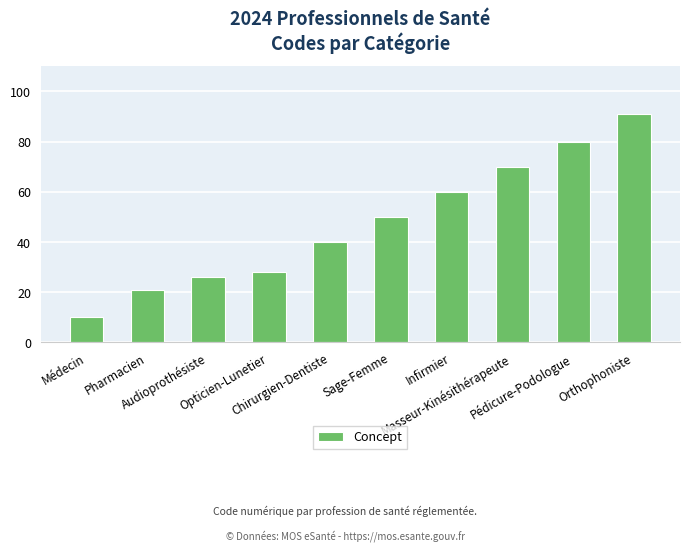

What is the label of the 1st bar from the right?

Orthophoniste